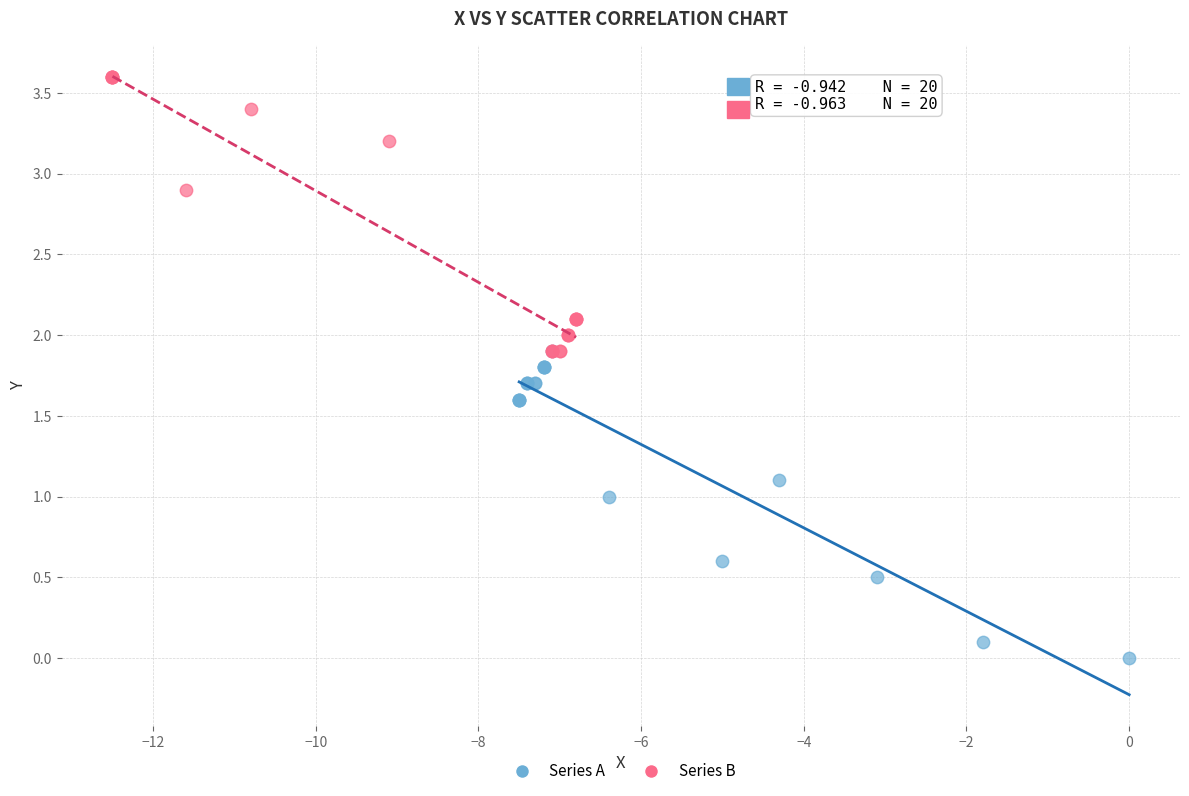

Which series contains the lowest Y value?

Series A